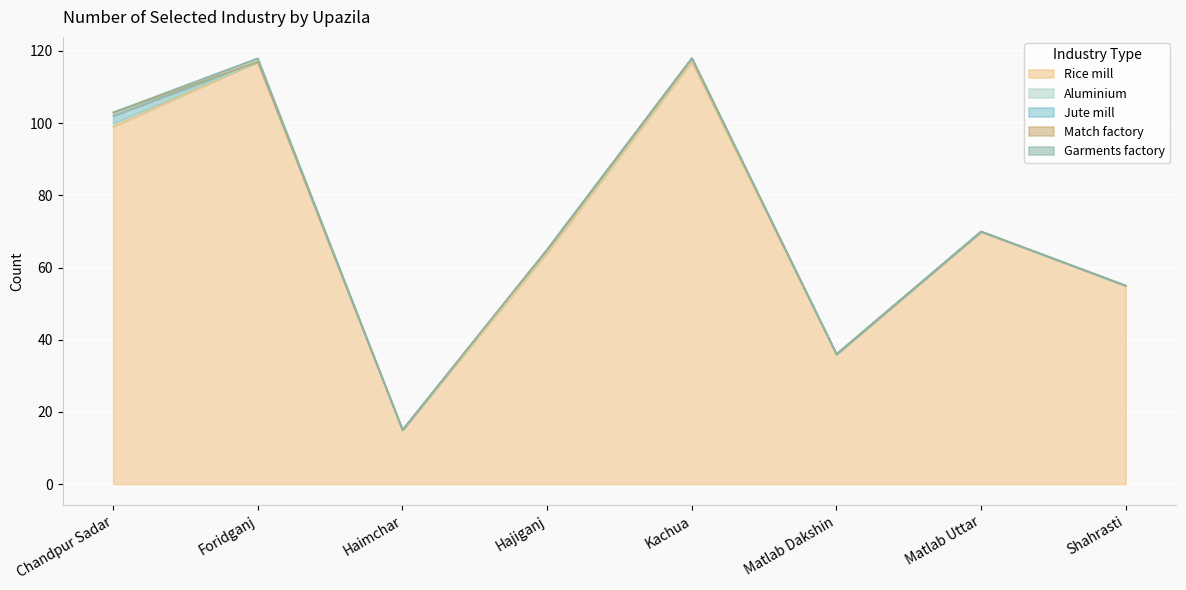

True or false: Match factory has more than 0 points higher than both neighbors.

False